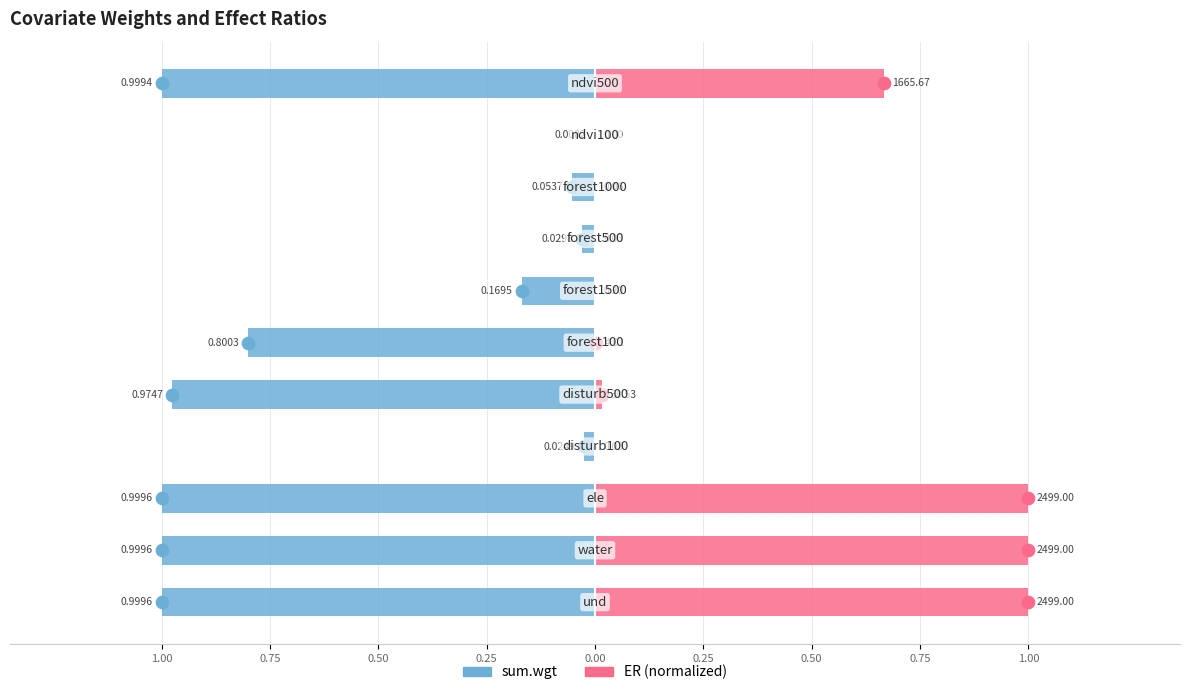

What is the difference between the maximum and second lowest values in the ER series?

1.0